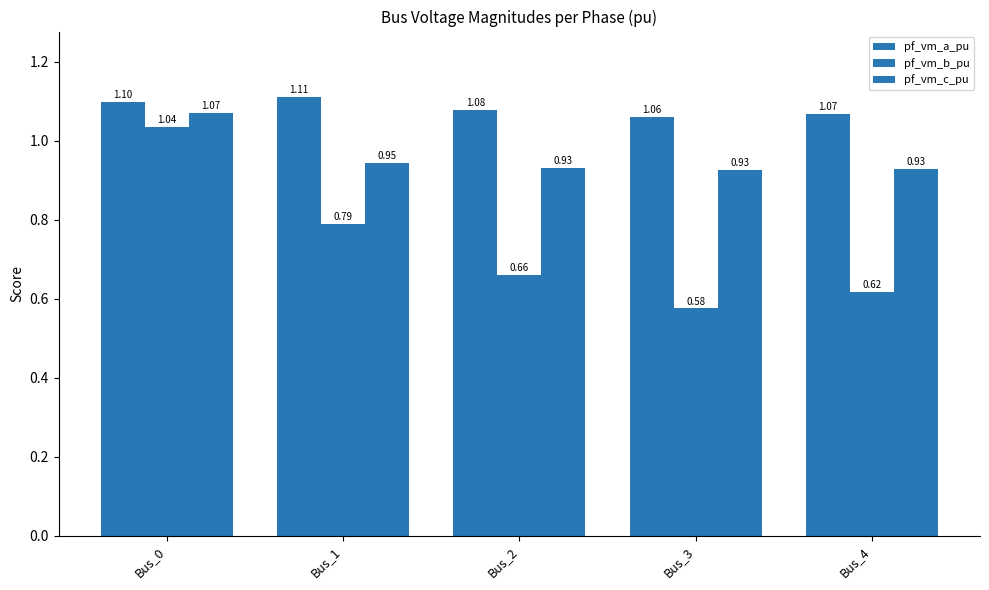

How many bars are there in total?

15